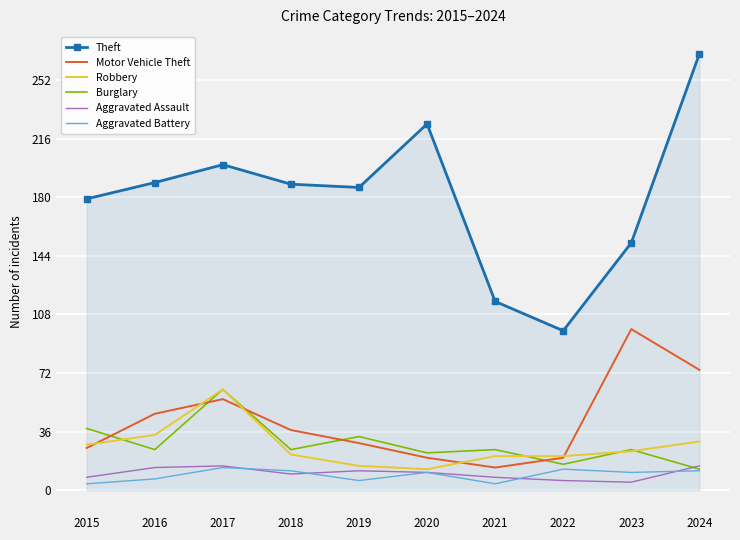

Which category has the highest value across all series?

2024